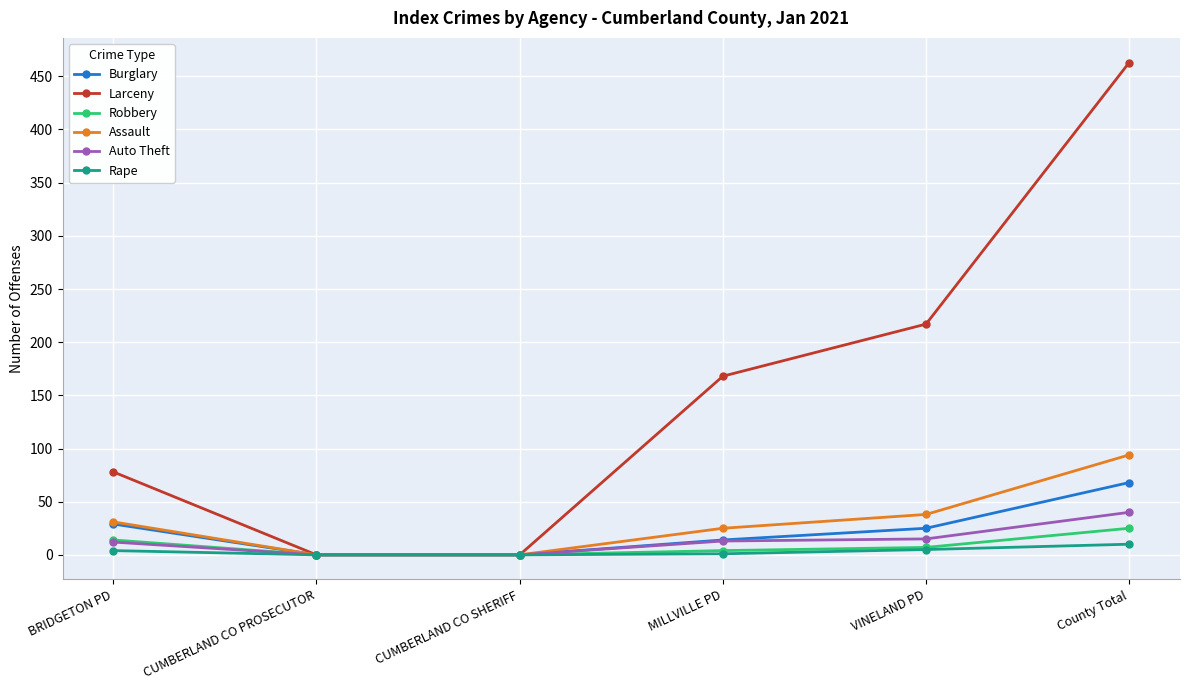

Is it true that Larceny equals 0 at CUMBERLAND CO PROSECUTOR?

True